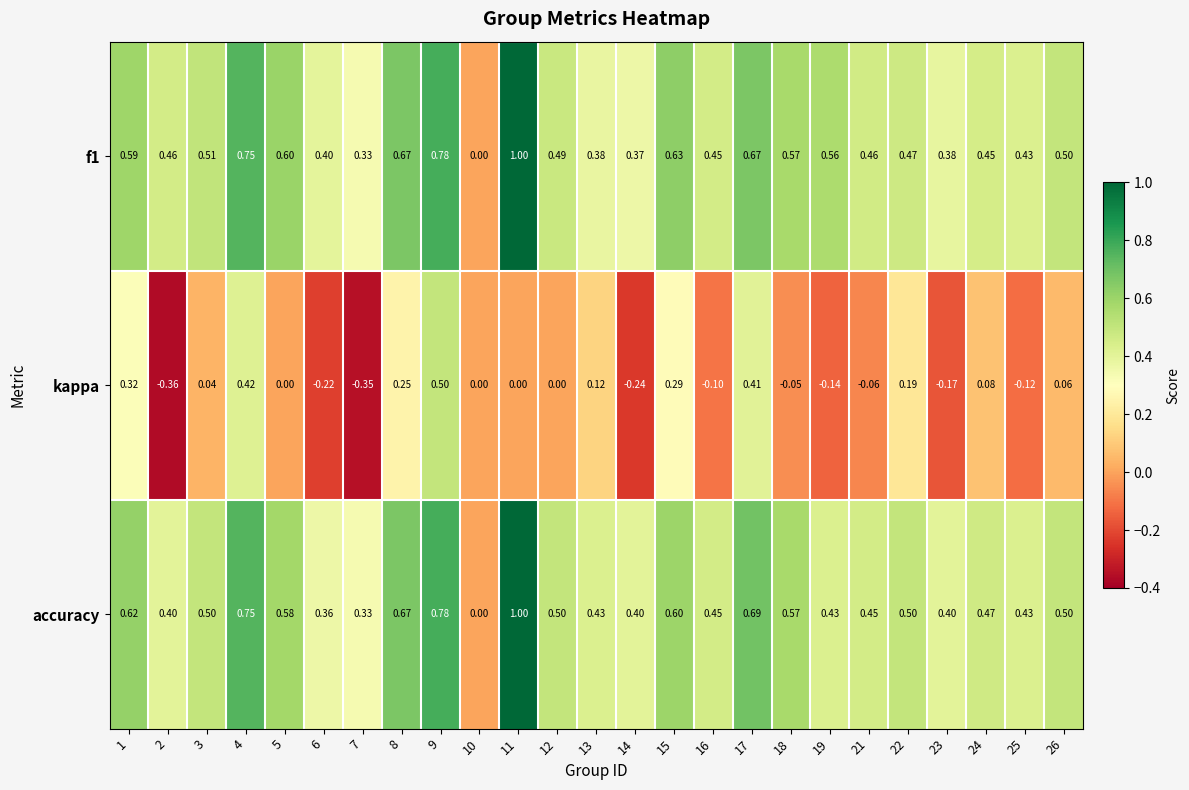

Is the value of kappa at 11 greater than the value of accuracy at 1?

No